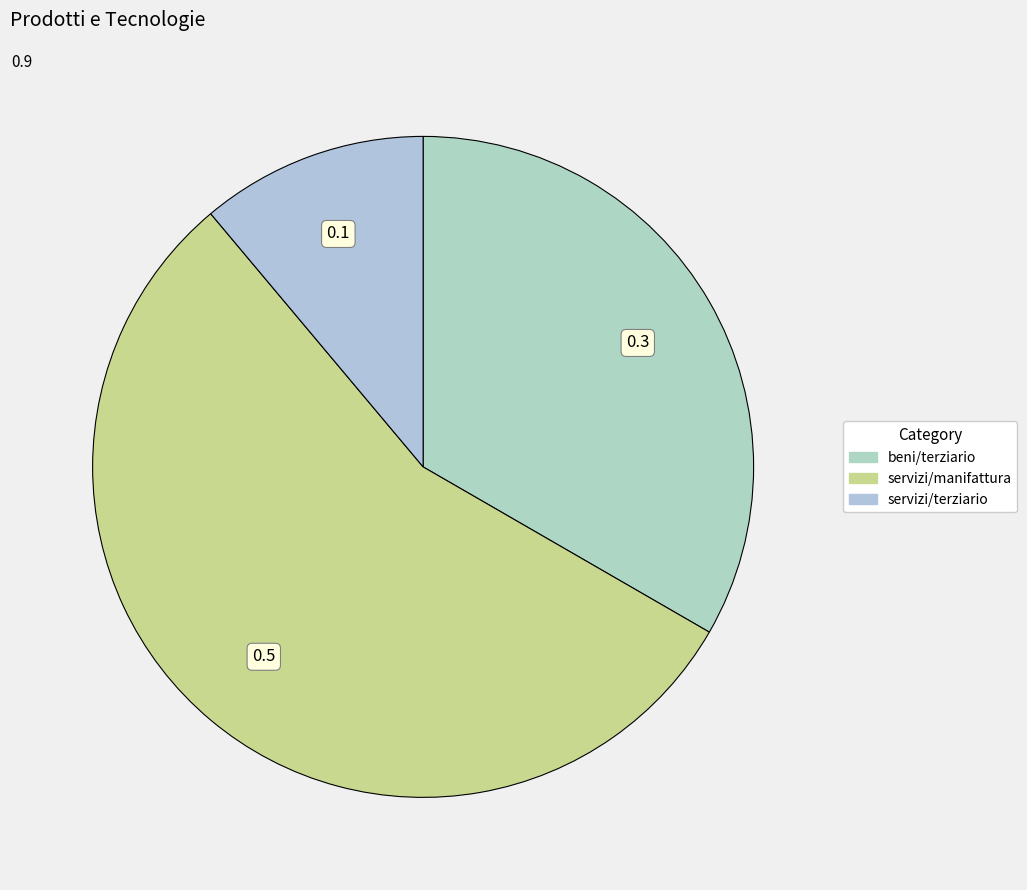

Is it true that servizi/terziario is 11% of the pie?

True